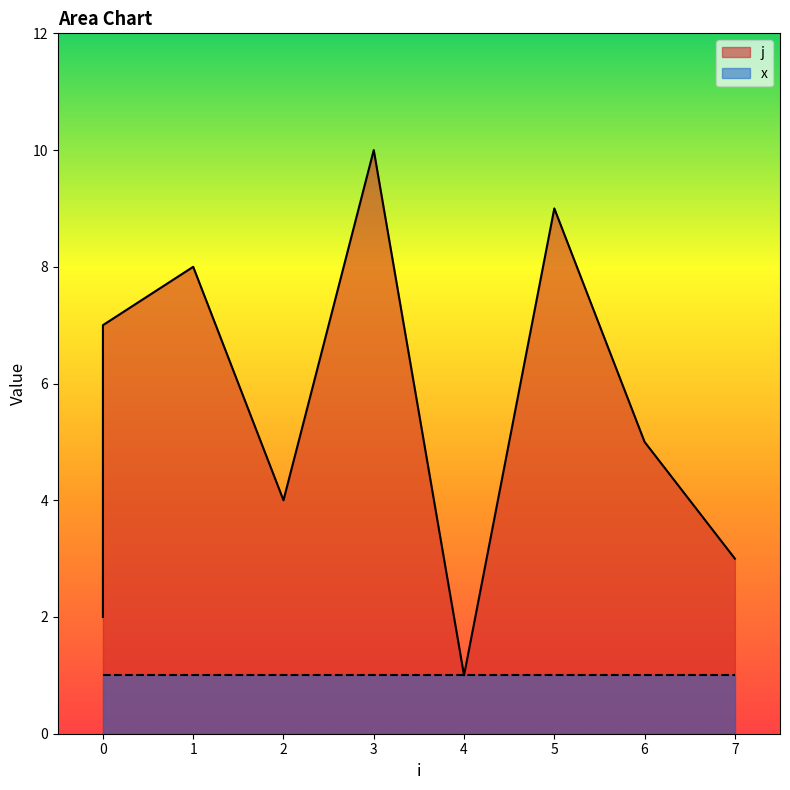

What is the sum of all values?

55